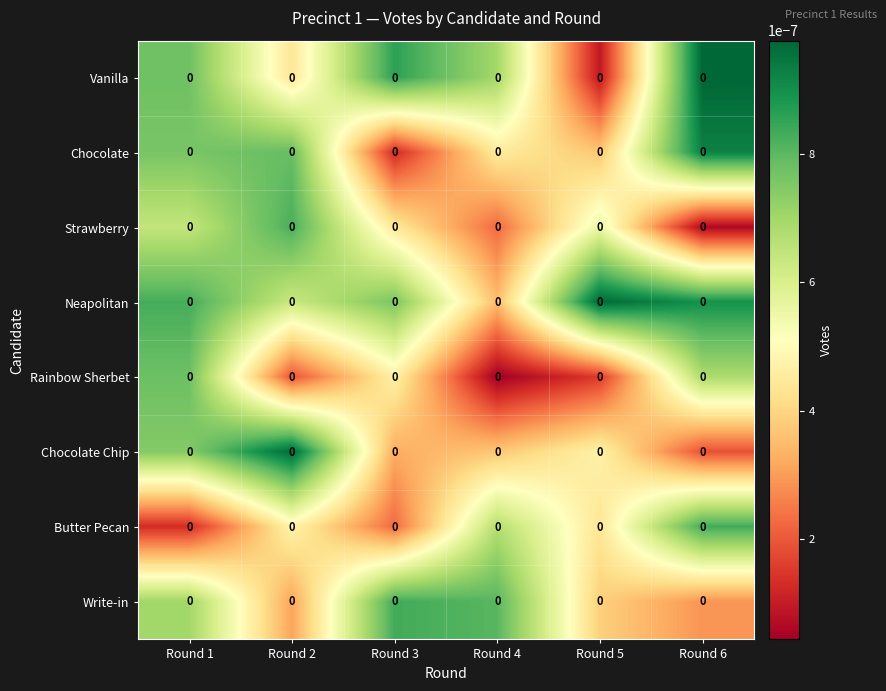

Rank the categories by Chocolate value from lowest to highest.

Round 3, Round 5, Round 4, Round 1, Round 2, Round 6